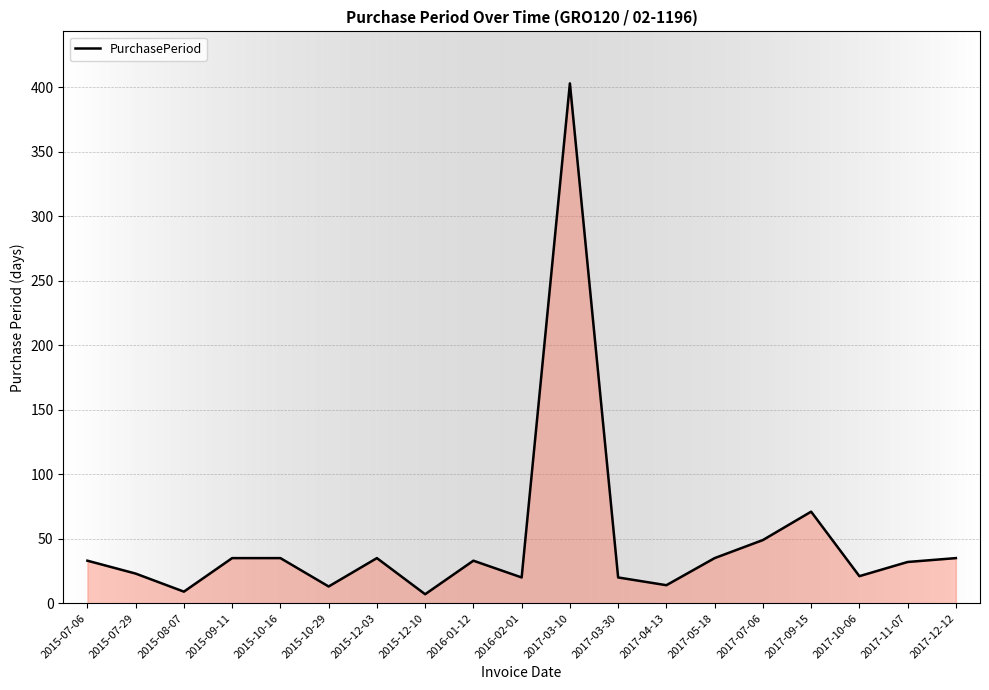

What is the sum of all values?

923